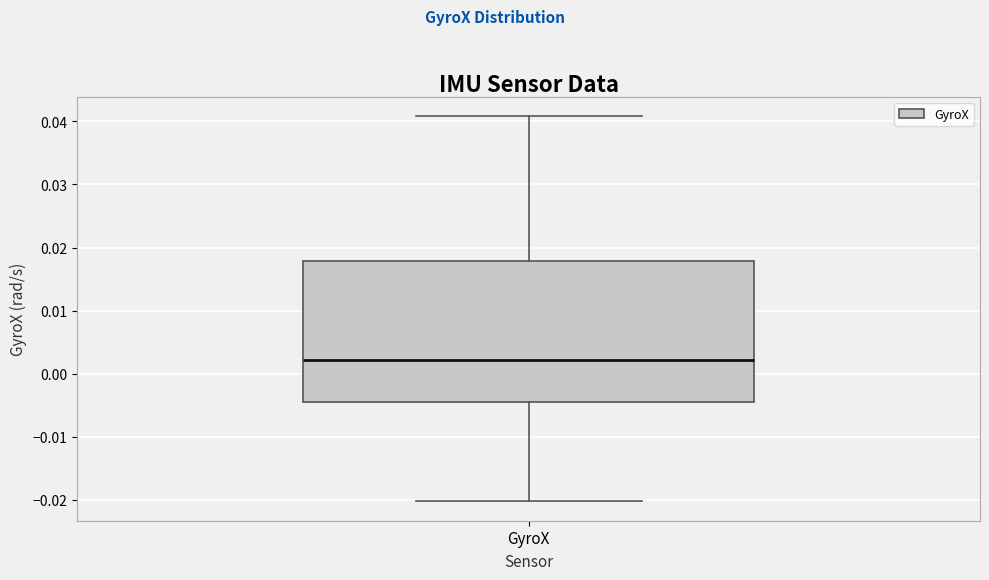

Transcribe this box plot: give where the median line is, the range the box spans, and where the two whiskers end, as read against the y-axis. The values are not printed on the chart, so give them approximately, as read against the axis.

median 0.002, box -0.004 to 0.018, whiskers -0.020 to 0.041